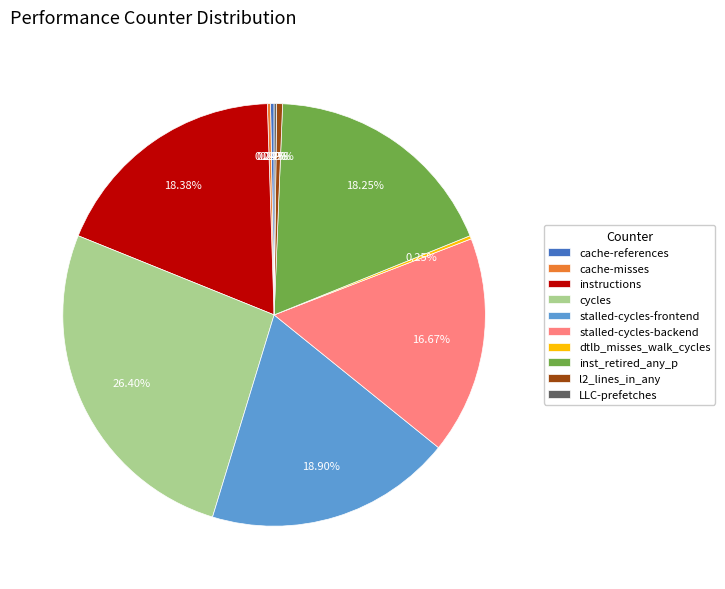

Which slice is the largest?

cycles